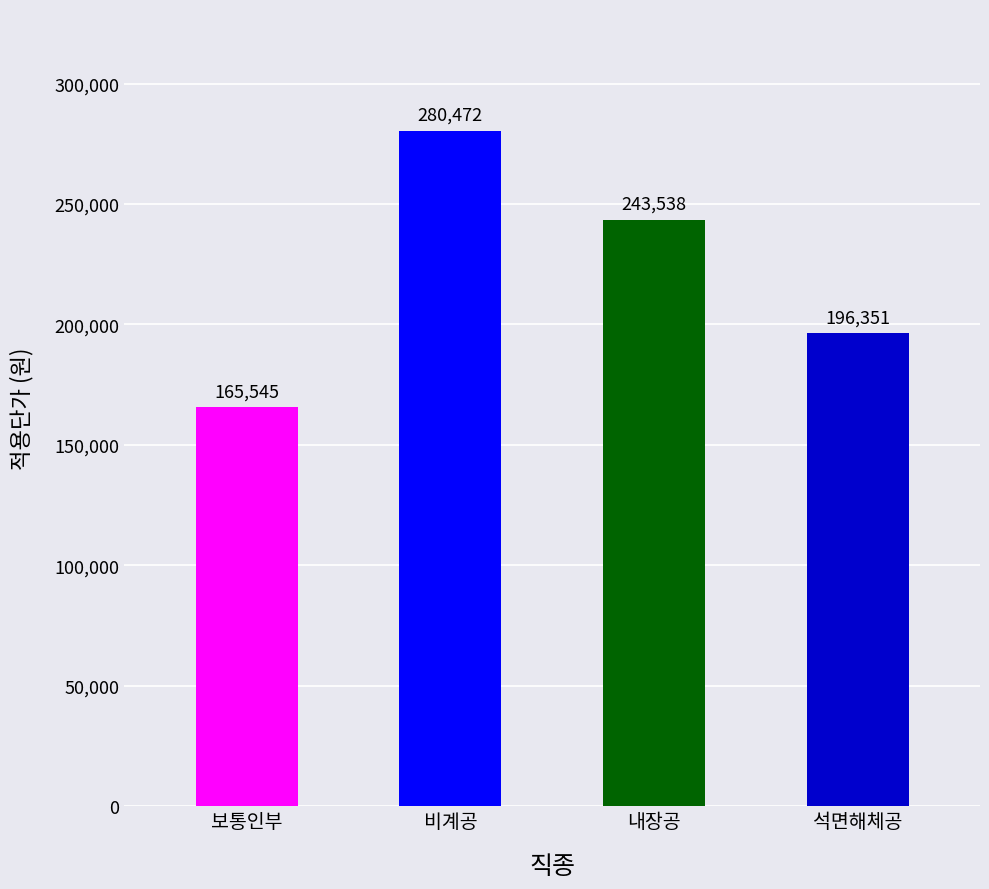

What position from the left is 석면해체공?

4